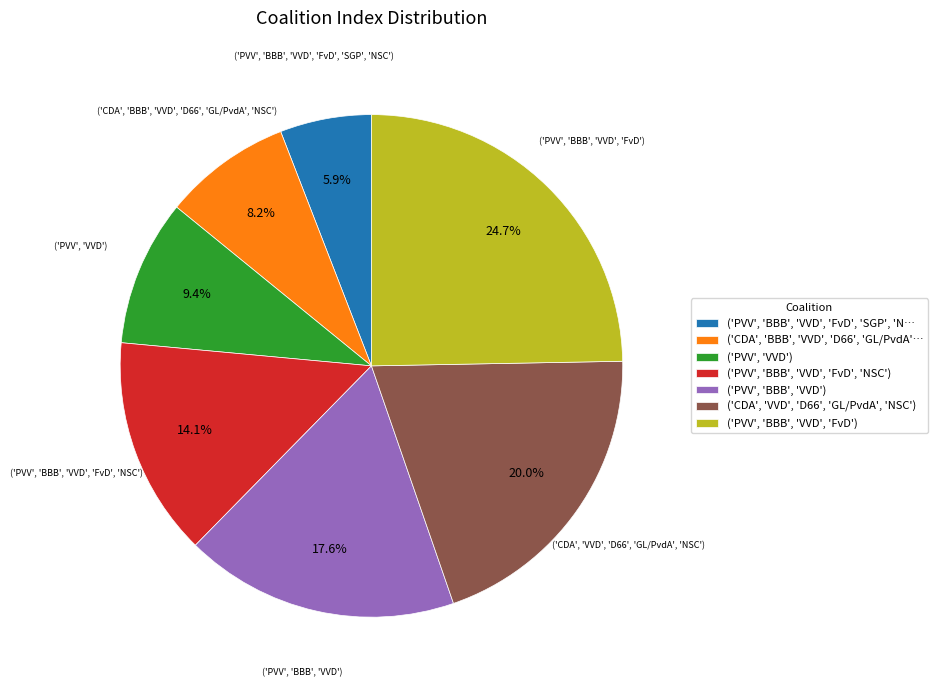

Approximately how many times larger is the value at ('CDA', 'BBB', 'VVD', 'D66', 'GL/PvdA'… compared to ('CDA', 'VVD', 'D66', 'GL/PvdA', 'NSC')?

0.4